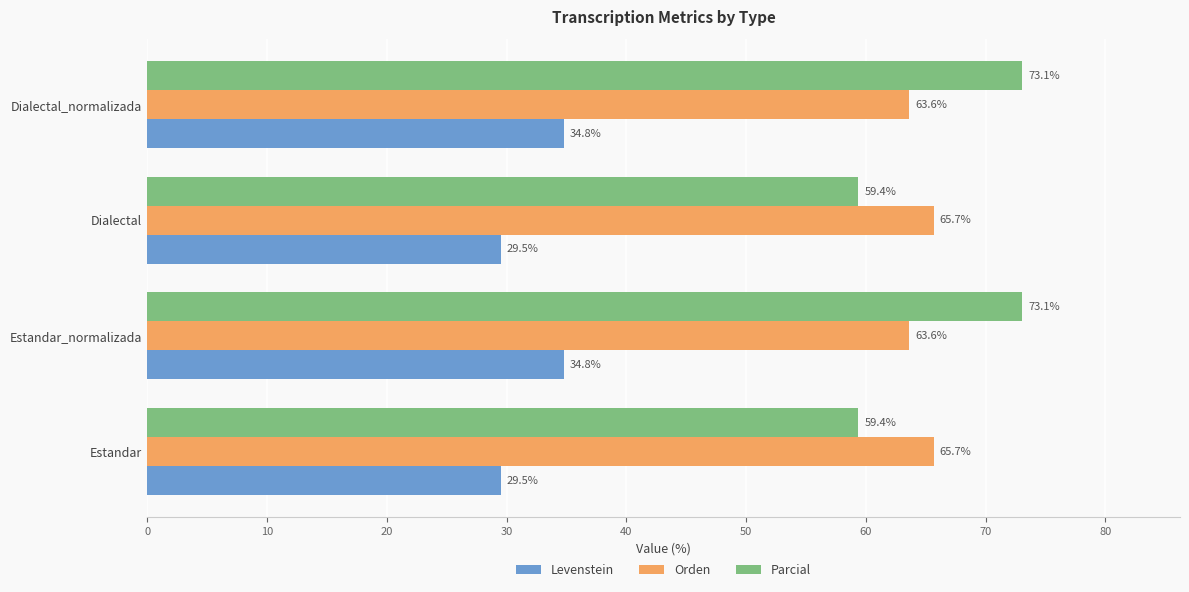

What is the greatest value displayed?

73.1